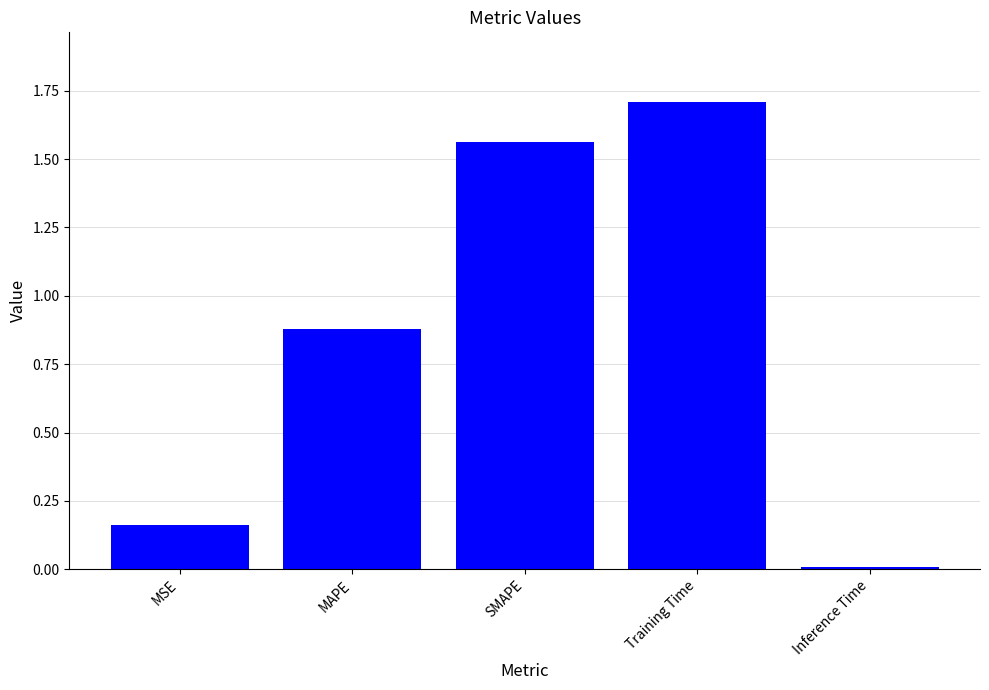

What is the label of the 2nd bar from the left?

MAPE